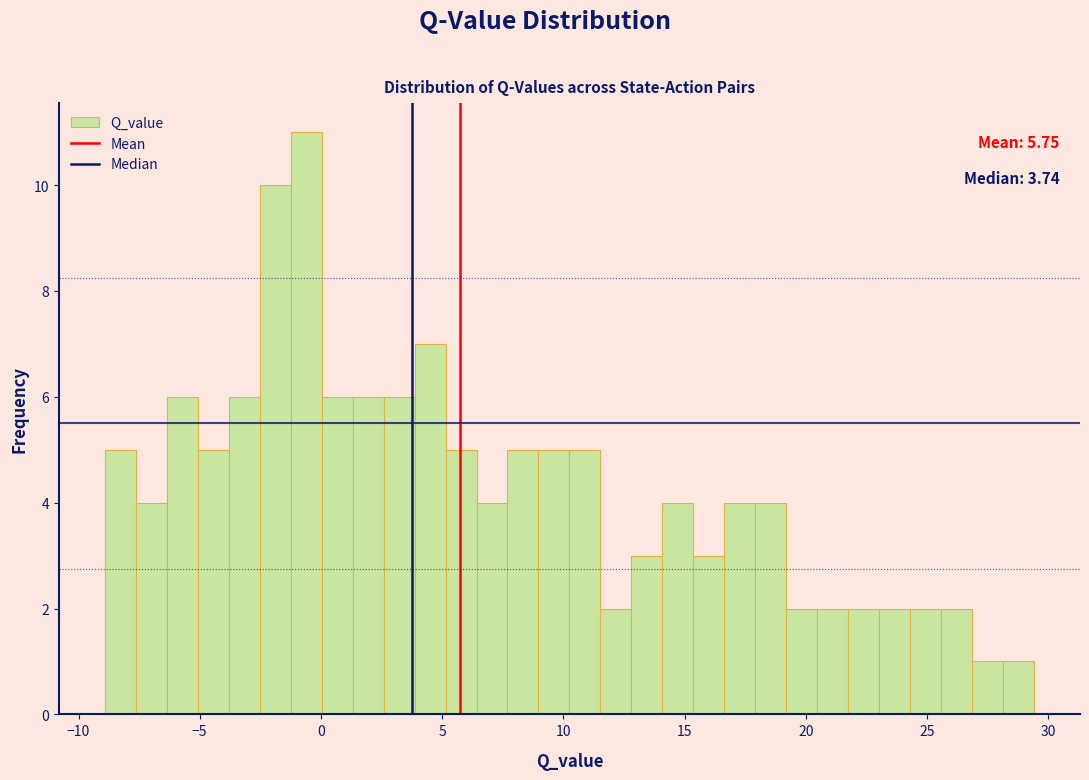

Around what value on the x-axis is the tallest bar? Give the approximate position of its centre, as read against the axis.

-0.5